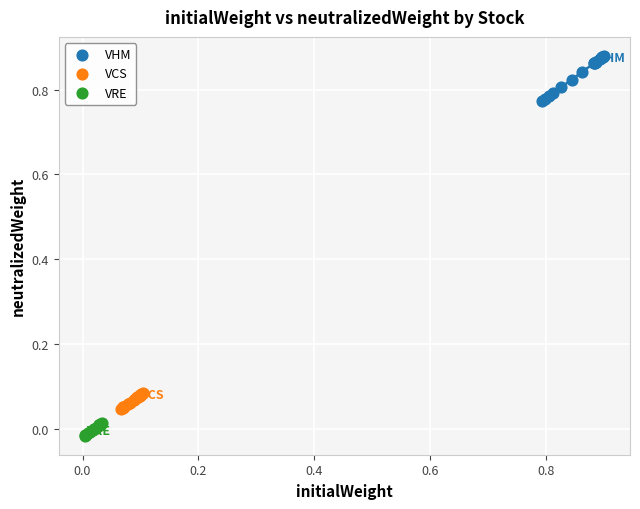

Which series has the widest spread of Y values?

VHM